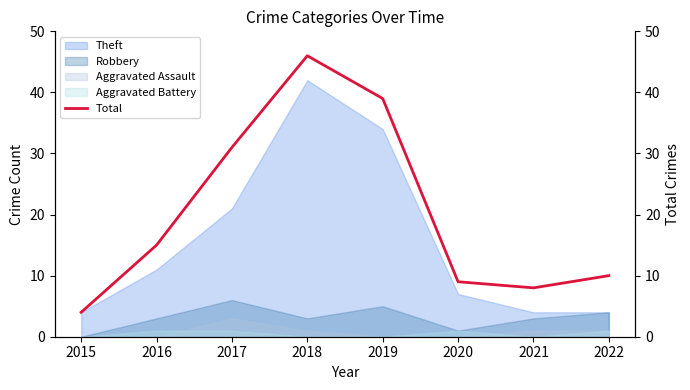

What is the value of the 8th point from the left?

10